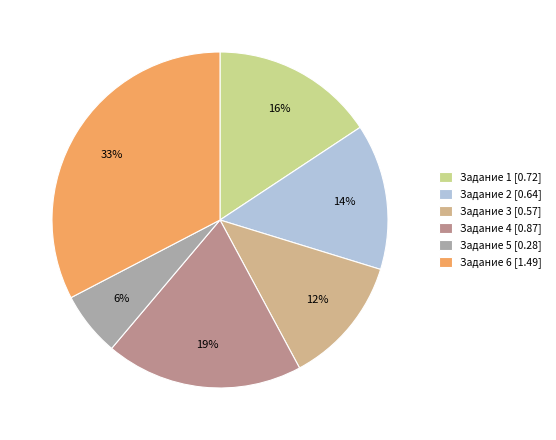

What is the largest slice in the pie chart?

Задание 6 [1.49]